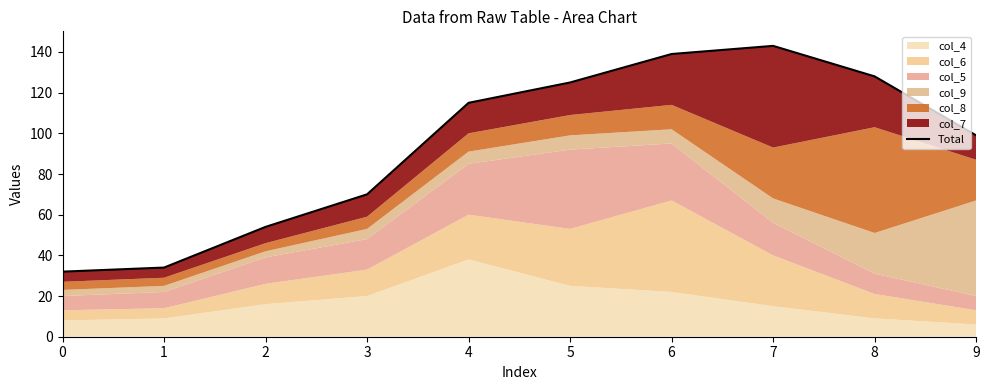

True or false: the data shows 46 at 1.

False